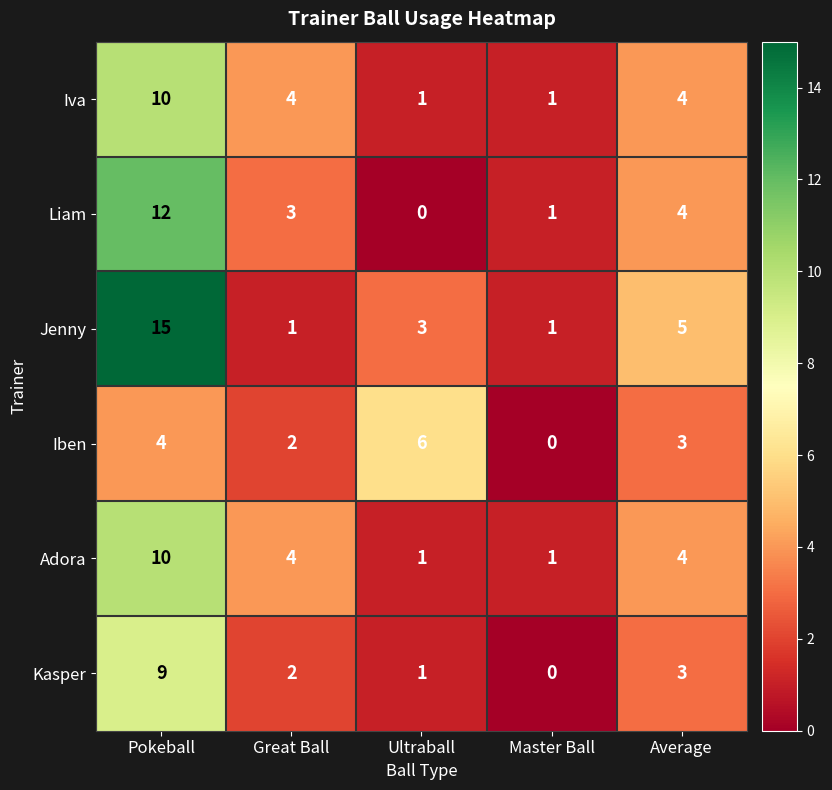

What is the difference between the highest and lowest values at Pokeball?

11